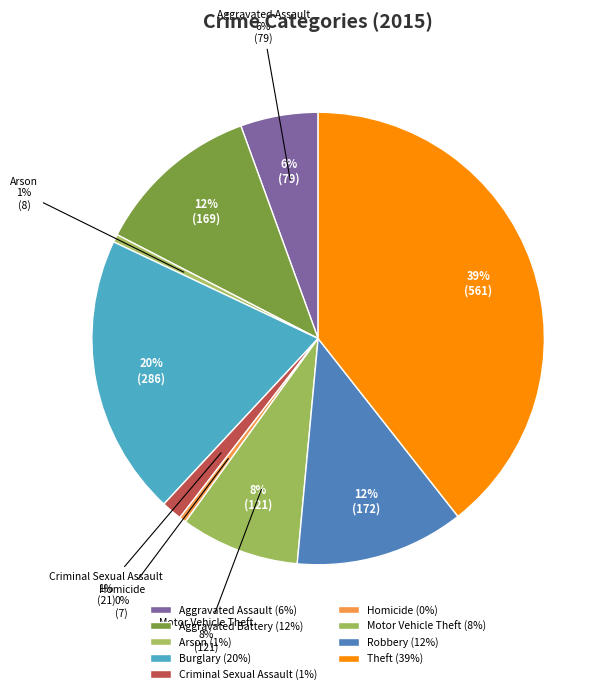

Is the sum of Theft and Motor Vehicle Theft greater than half?

No